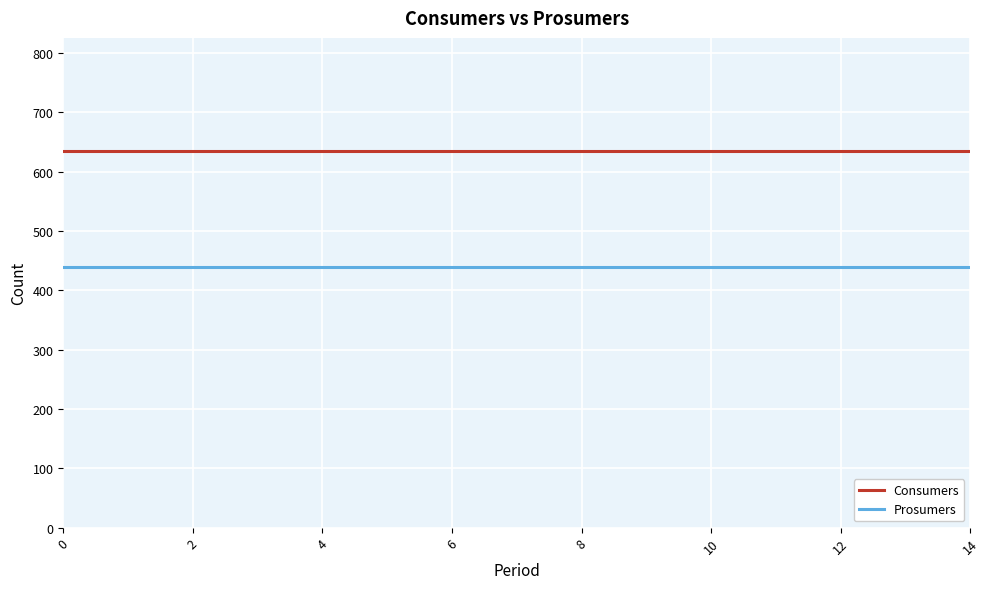

List the series in order of their peak value, highest first.

Consumers, Prosumers